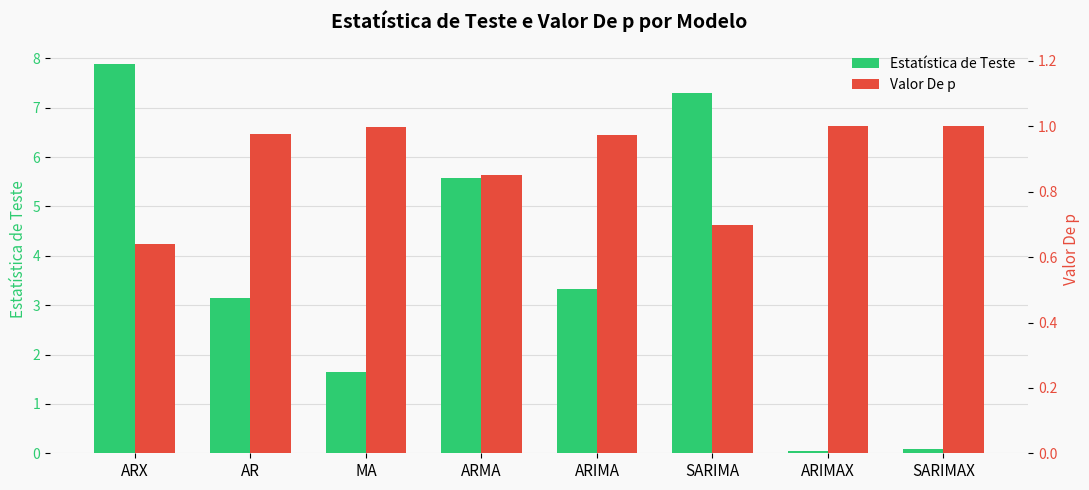

At how many categories does at least one series exceed 6?

2